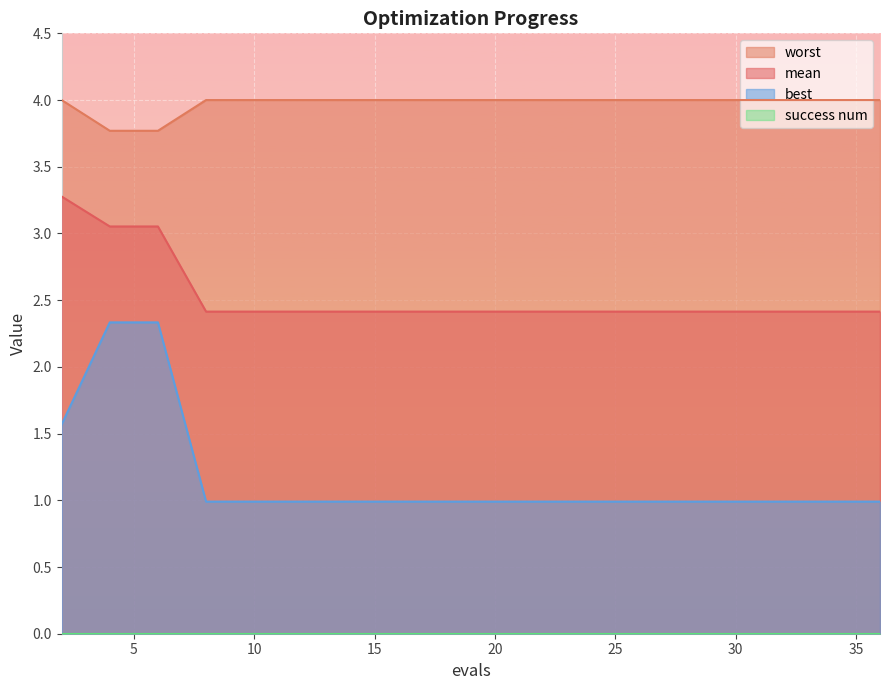

What is the difference between the maximum and minimum values in the best series?

1.3